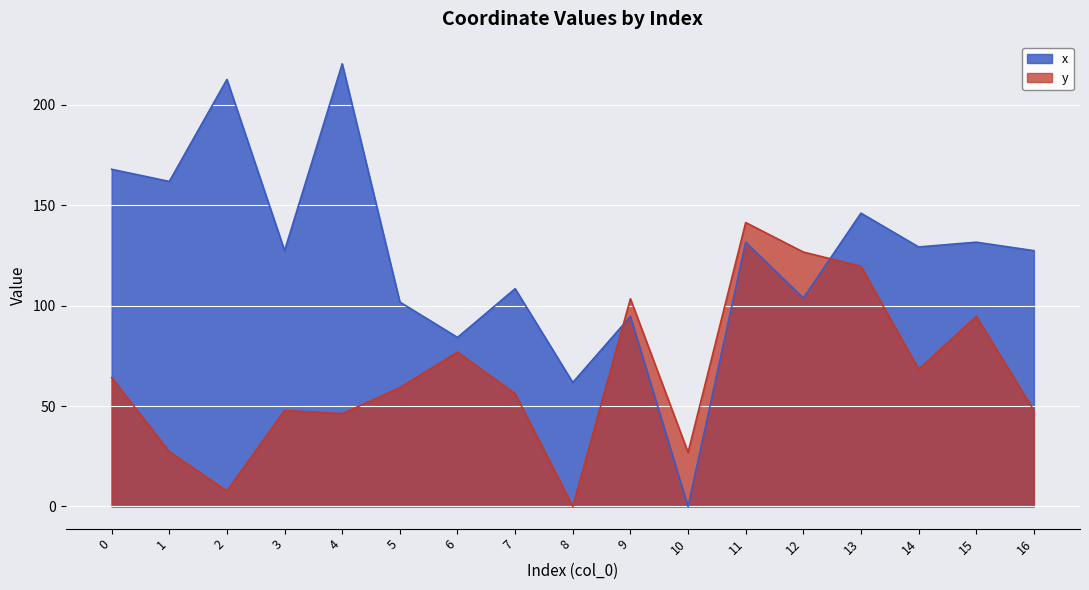

What value does the y series have at 2?

7.7